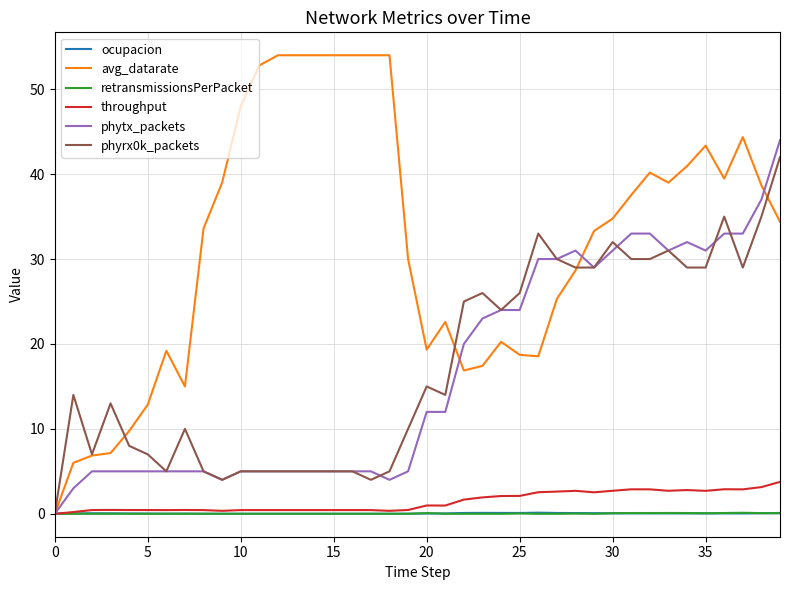

Does the chart display data point markers on the line(s)?

No